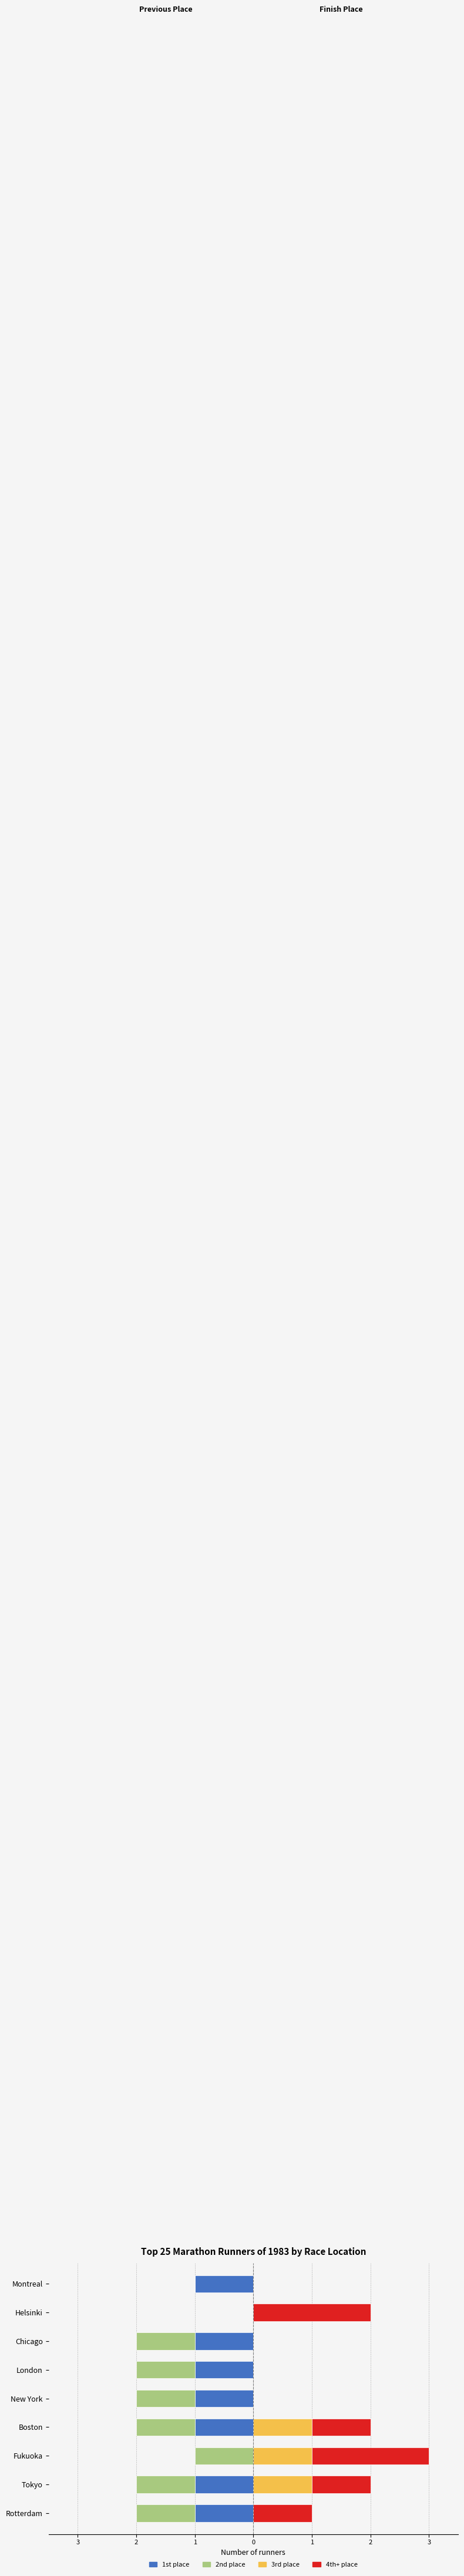

Which series has the largest total across all categories?

4th+ place